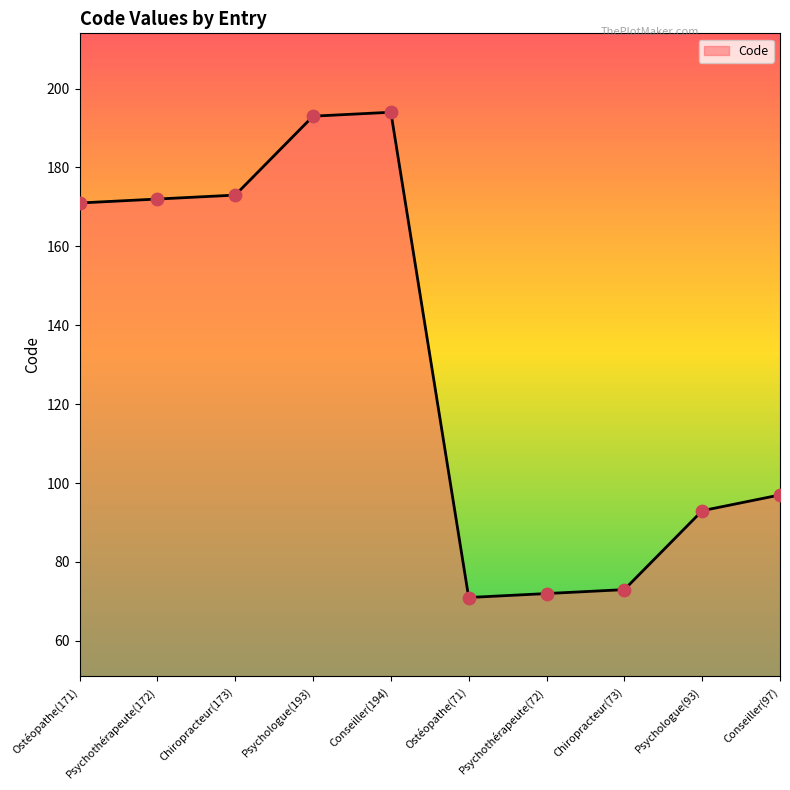

What is the change in value from Psychothérapeute(72) to Psychologue(93)?

+21